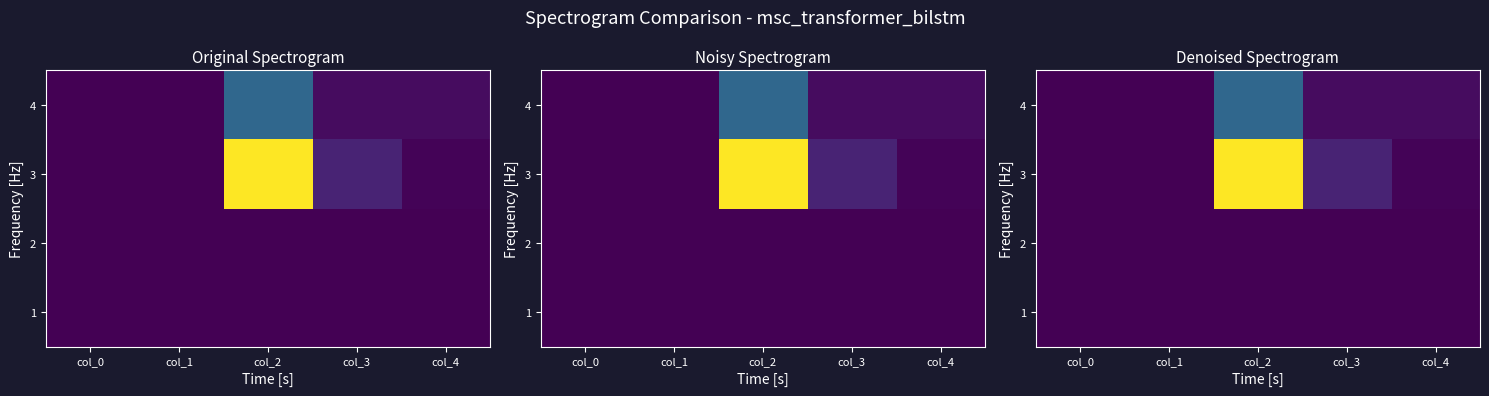

The 3 series shows 3333 at col_2. True or false?

True